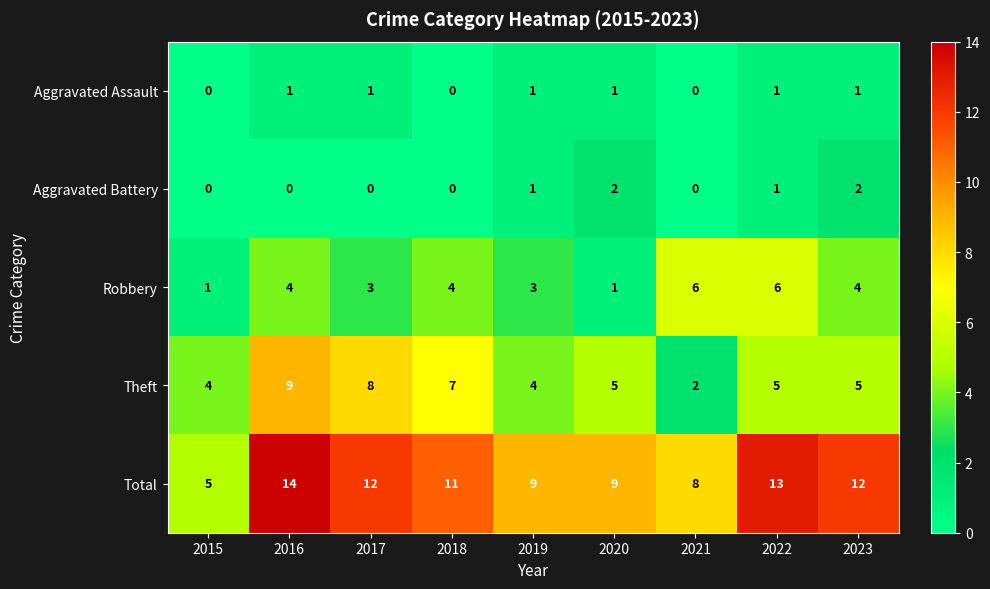

Rank the series at 2017 from lowest to highest value.

Aggravated Battery, Aggravated Assault, Robbery, Theft, Total